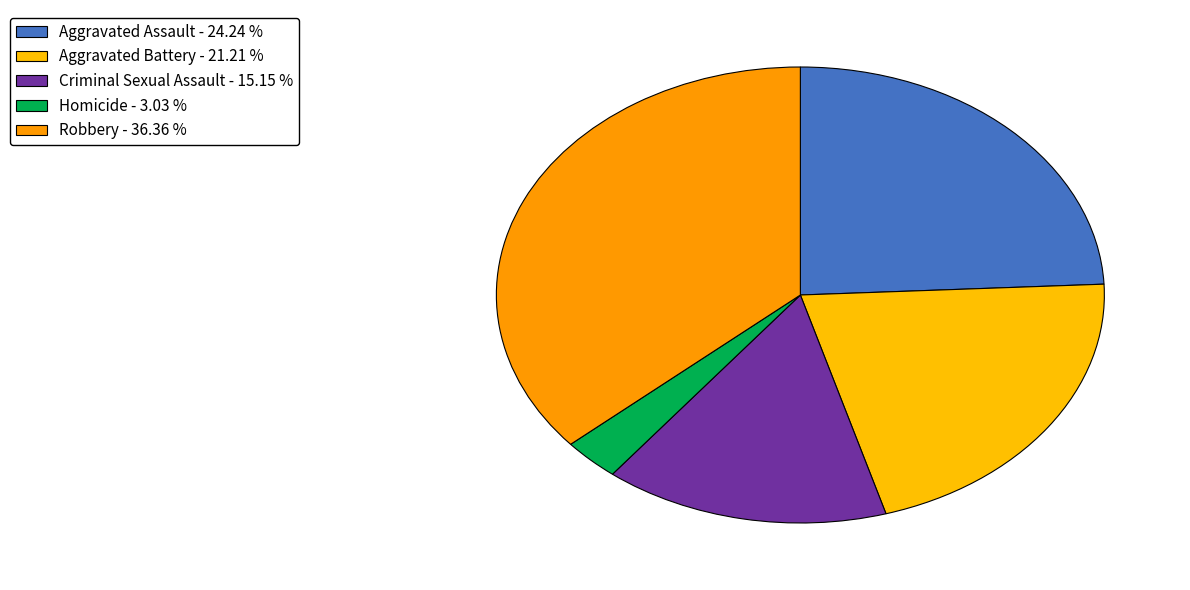

Count the number of slices in the pie.

5